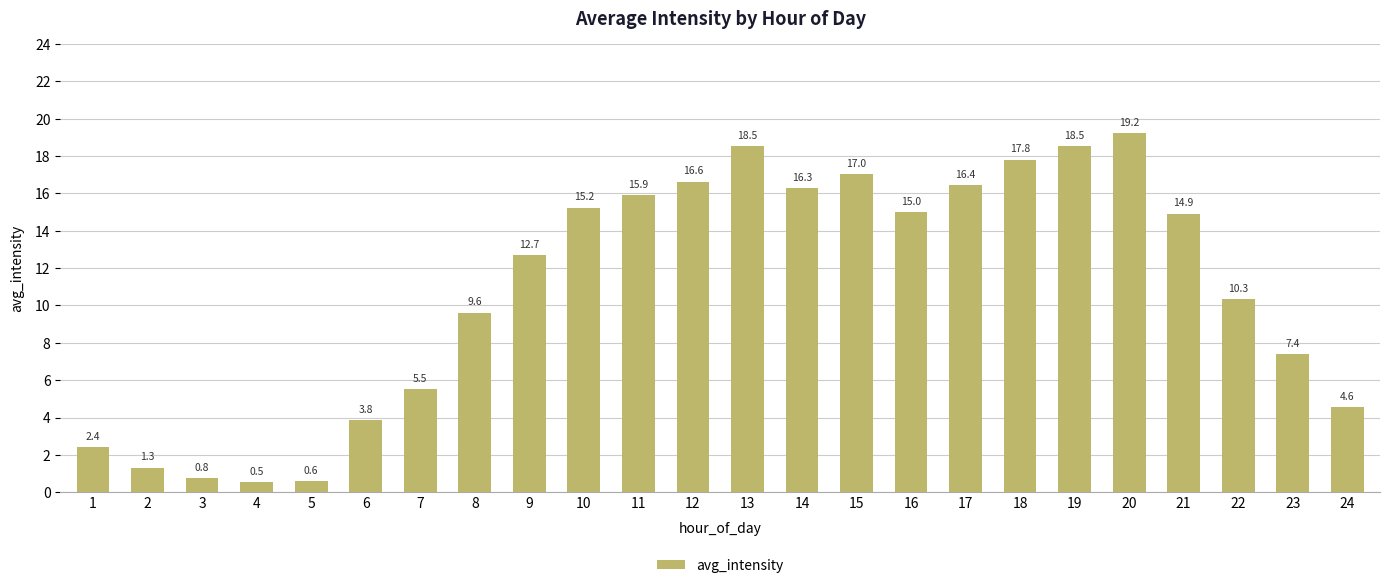

What is the value of the 20th bar from the left?

19.2